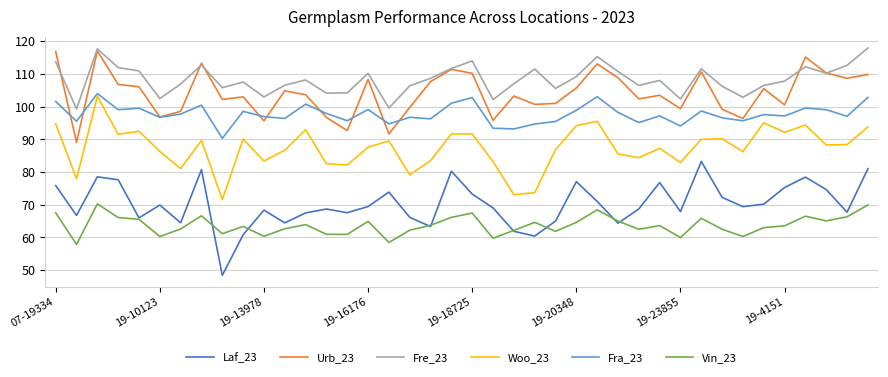

True or false: Fre_23 and Woo_23 cross at least once.

False